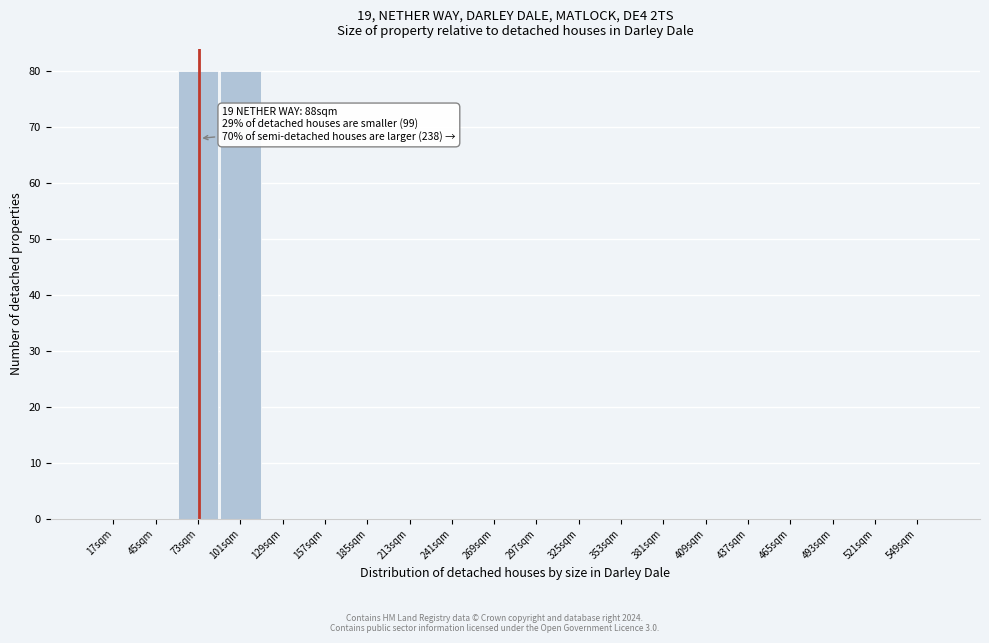

Reading left to right, transcribe all the data shown in this chart.

17sqm=0	45sqm=0	73sqm=80	101sqm=80	129sqm=0	157sqm=0	185sqm=0	213sqm=0	241sqm=0	269sqm=0	297sqm=0	325sqm=0	353sqm=0	381sqm=0	409sqm=0	437sqm=0	465sqm=0	493sqm=0	521sqm=0	549sqm=0